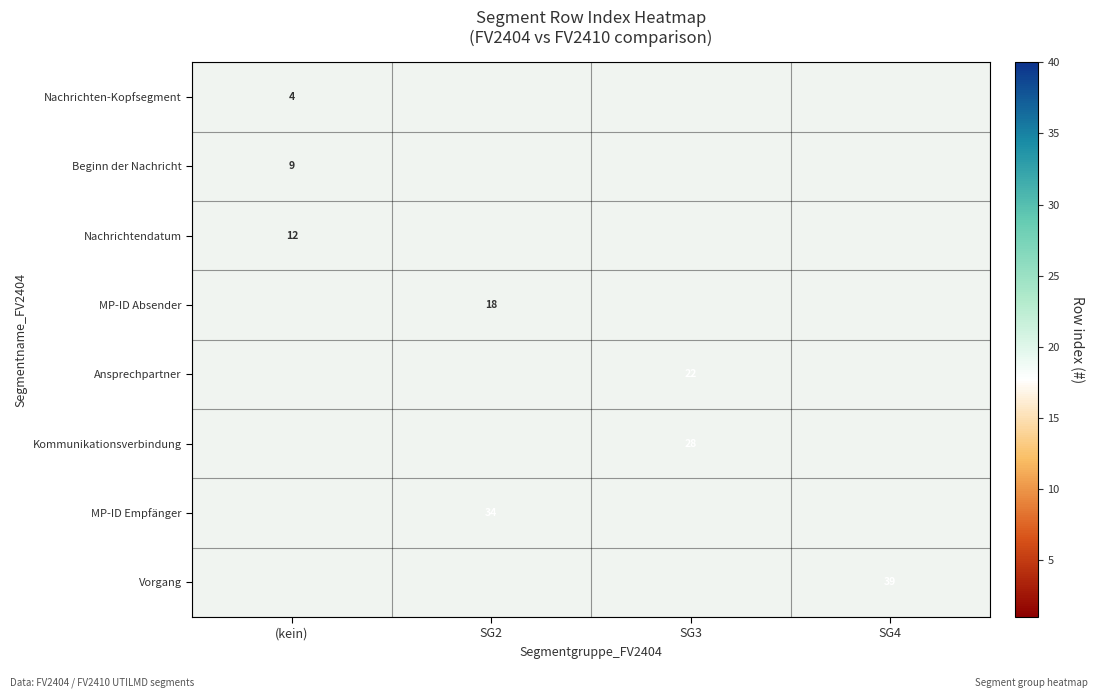

The Vorgang series shows 39 at SG4. True or false?

True